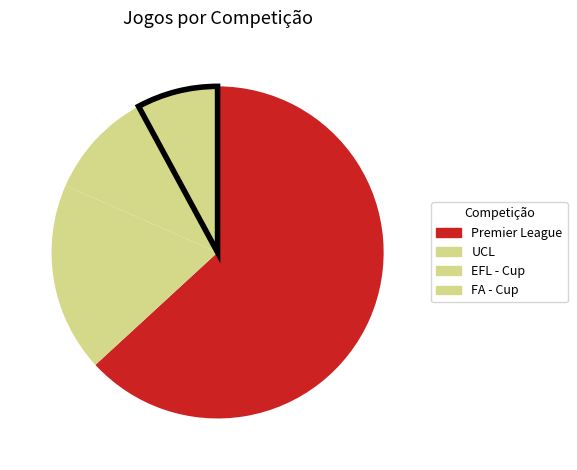

Which category accounts for the majority?

Premier League